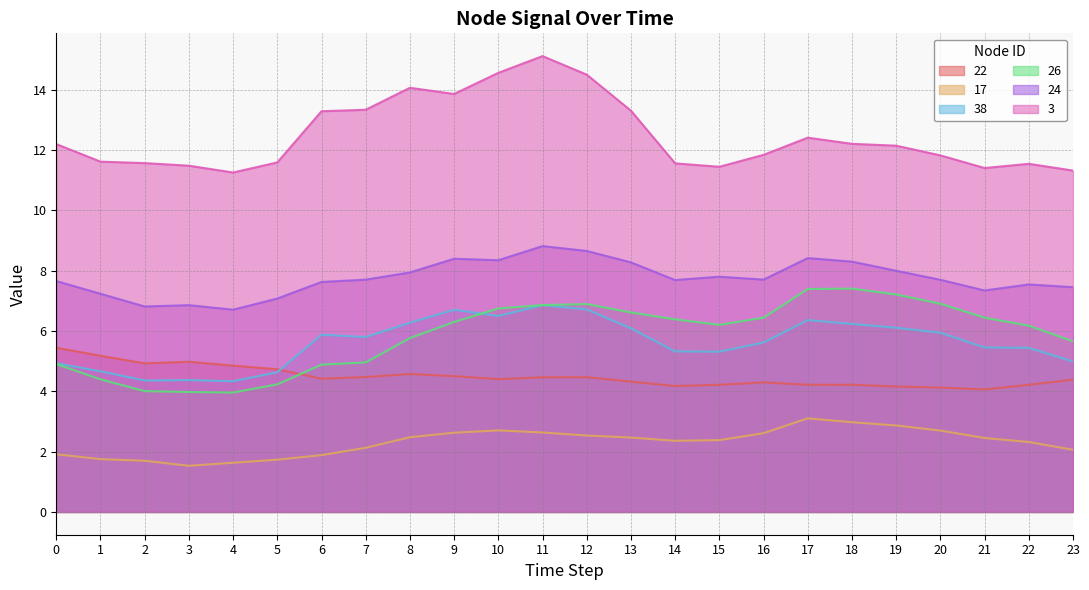

What is the lowest value of the 24 series?

6.7